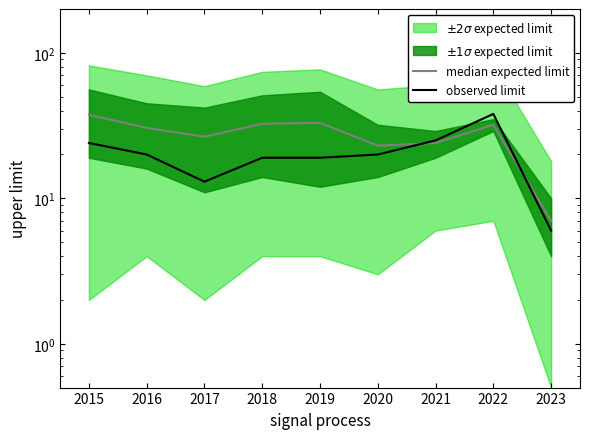

Which series ends up on top after the final intersection of median expected limit and observed limit?

median expected limit